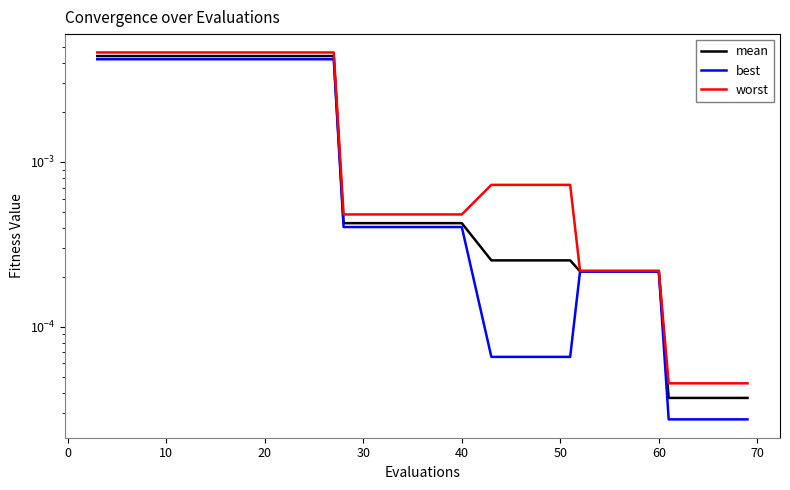

The value of mean at 60 is 0.0. True or false?

False